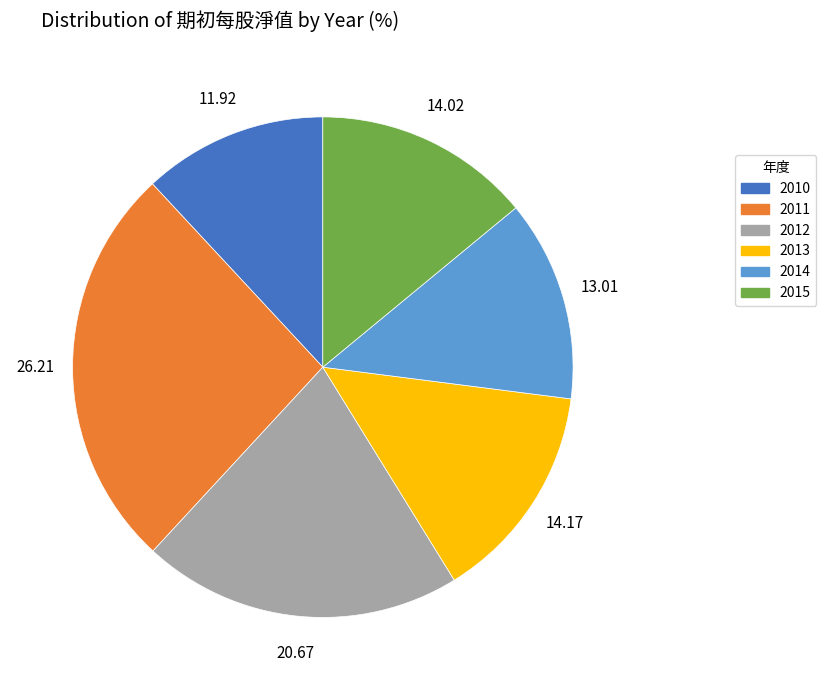

True or false: 2011 accounts for 14% of the total.

False